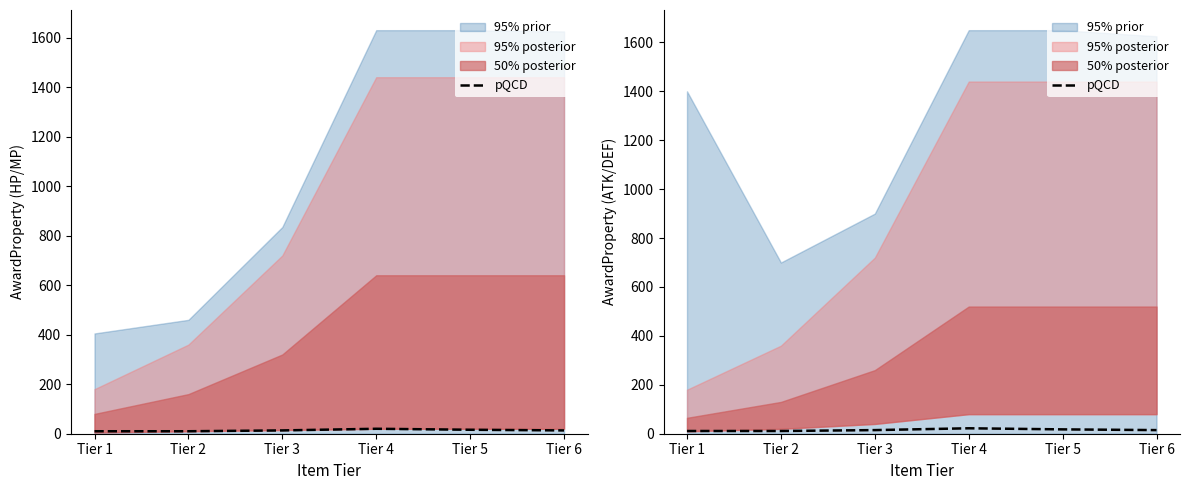

How many values exceed 14?

4